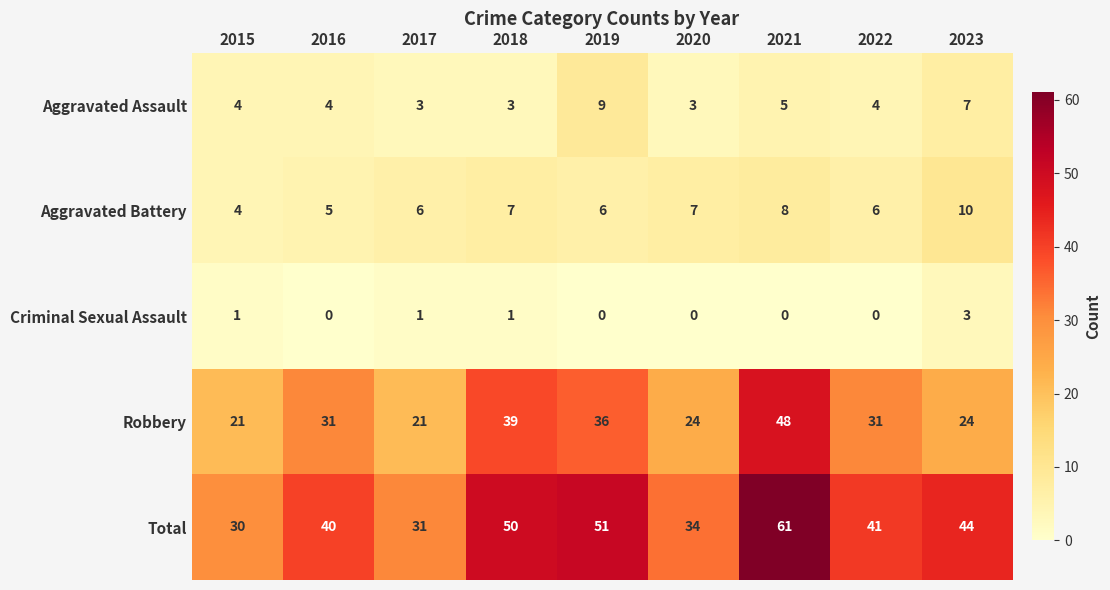

What value does the Aggravated Battery series have at 2017?

6